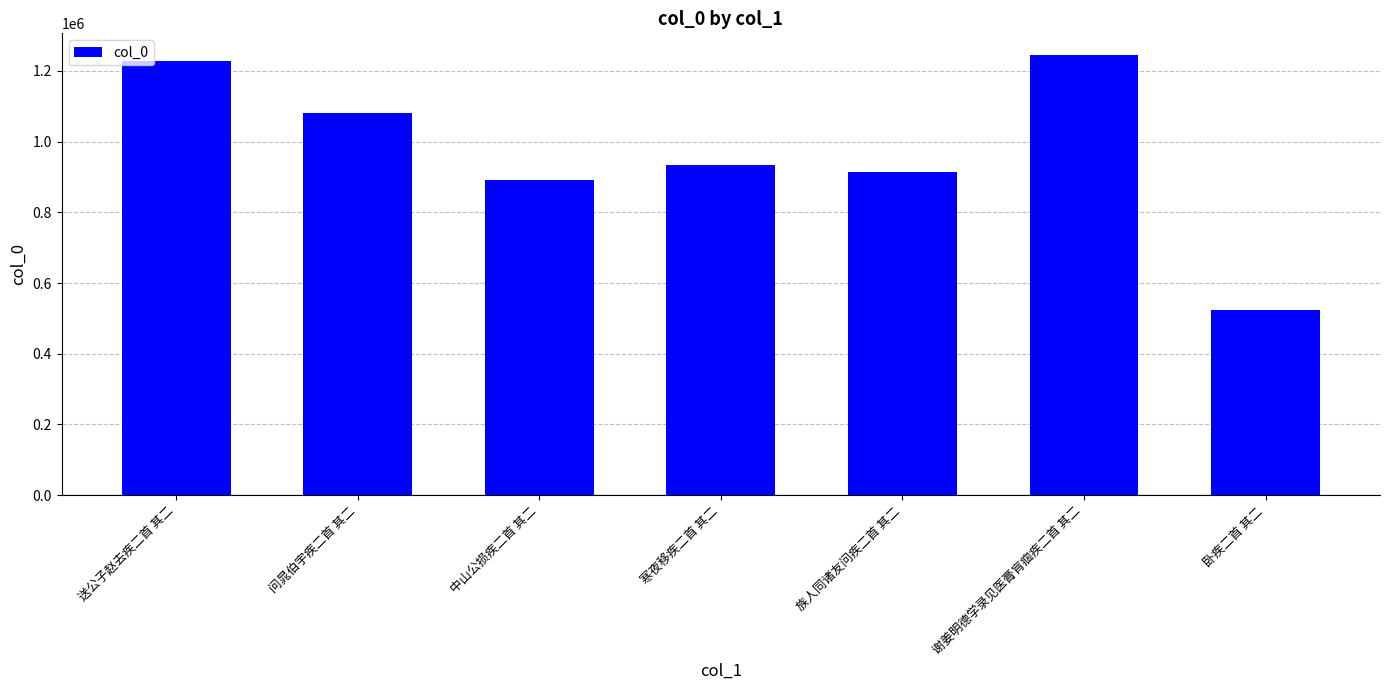

What is the sum of the values at 谢姜明德学录见医膏肓痼疾二首 其二 and 中山公损疾二首 其二?

2136091